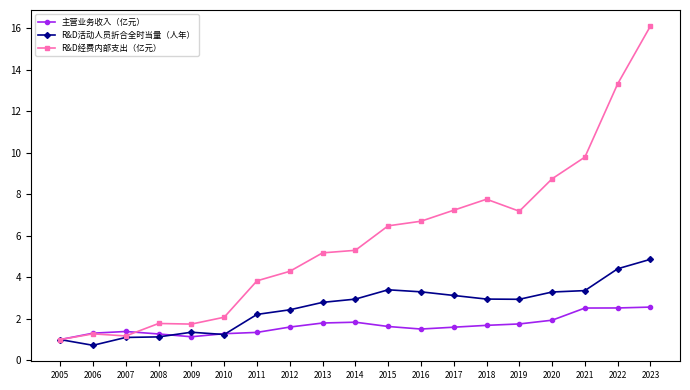

Rank the series by their maximum value, from lowest to highest.

主营业务收入（亿元）, R&D活动人员折合全时当量（人年）, R&D经费内部支出（亿元）